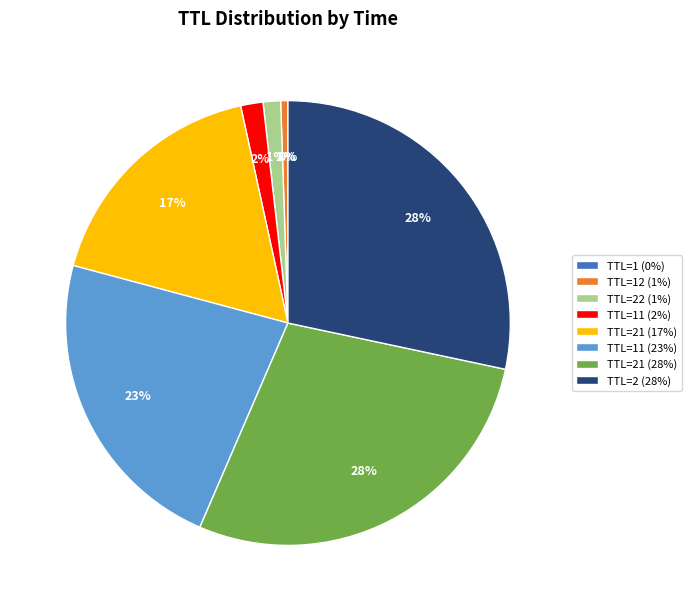

To the nearest percent, what percentage of the pie is TTL=22 (1%)?

1%